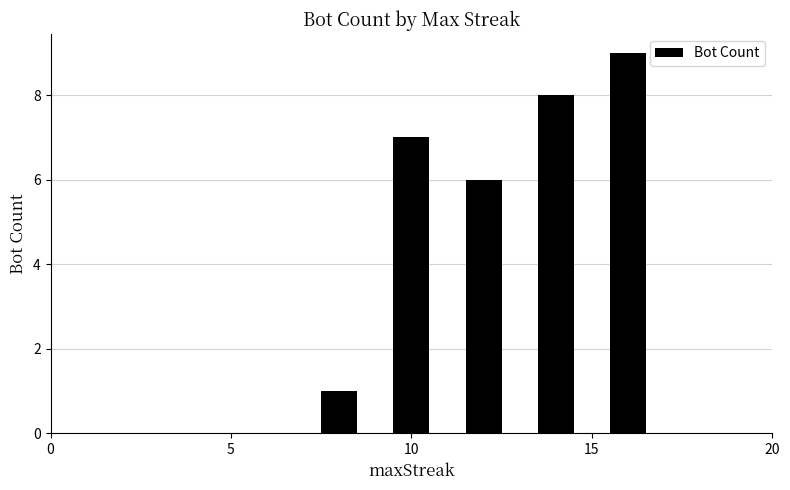

Reading left to right, what are all the values shown in this chart?

1	7	6	8	9